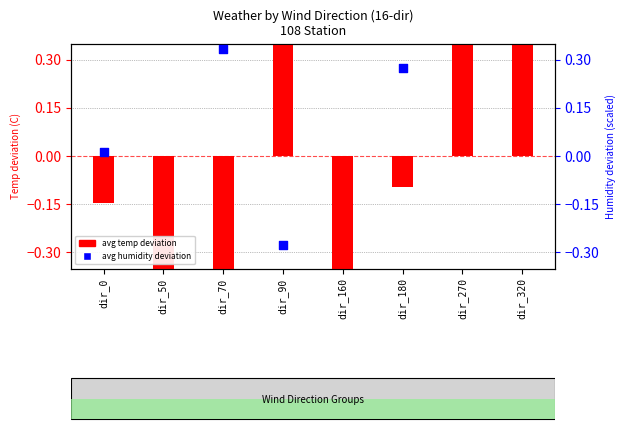

At which category is the sum across all series the highest?

dir_270